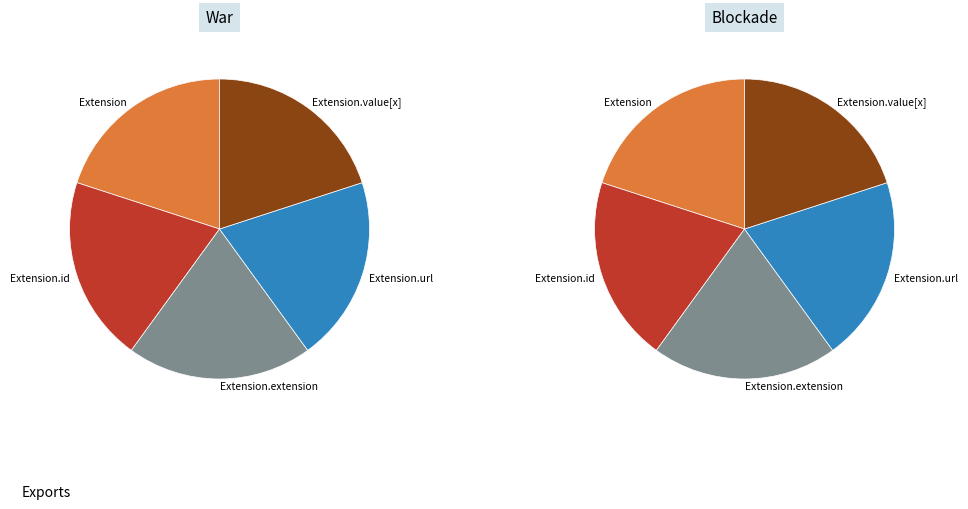

Count the number of slices in the pie.

5